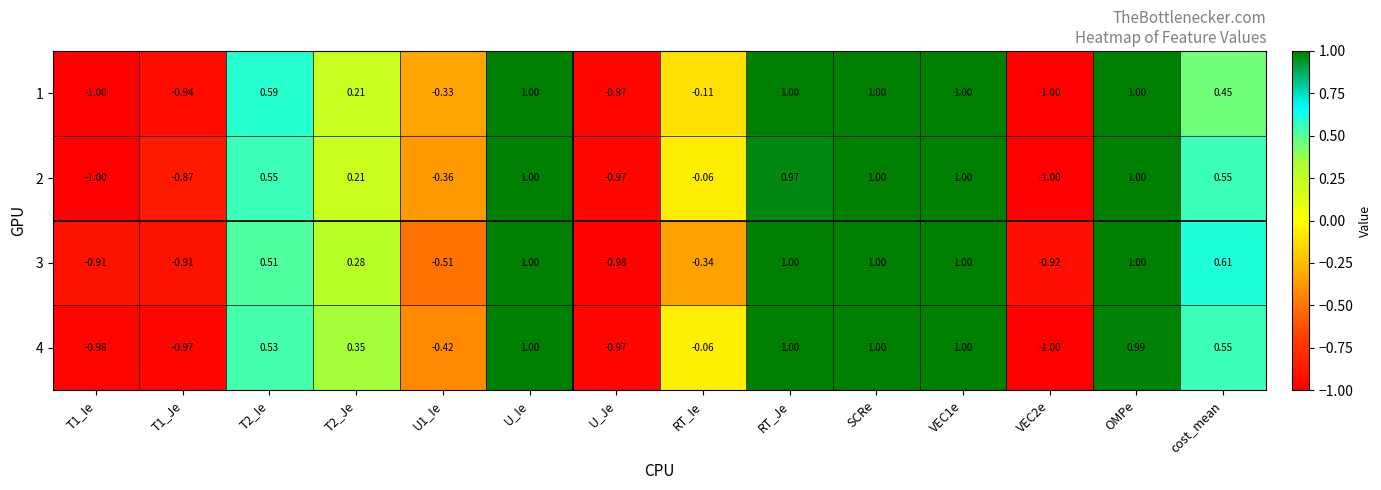

Is the value of 4 at RT_Je greater than the value of 2 at T2_Ie?

Yes